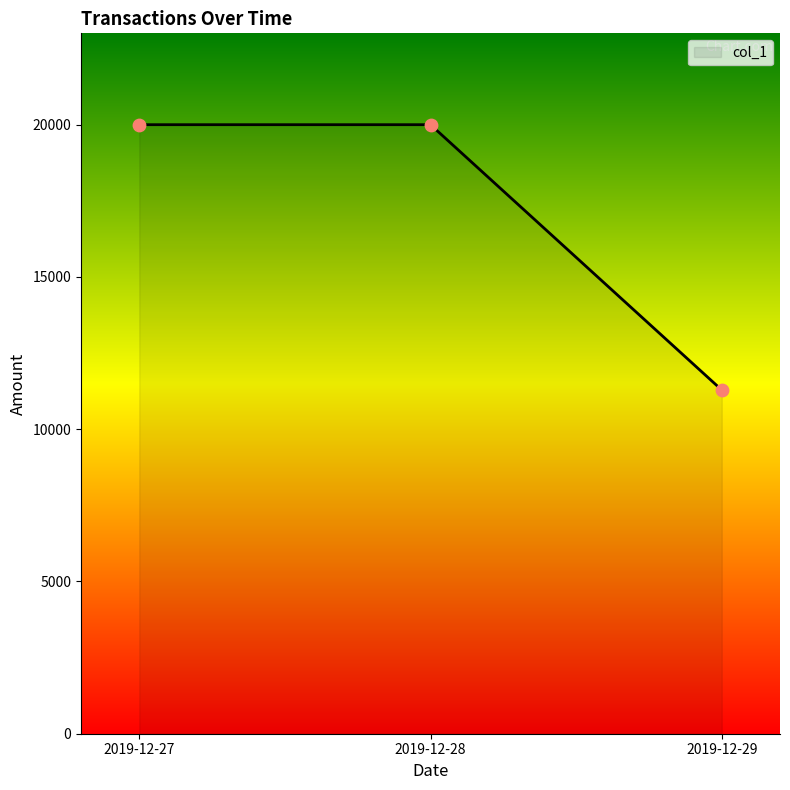

What is the ratio of the value at 2019-12-27 to the value at 2019-12-29?

1.8